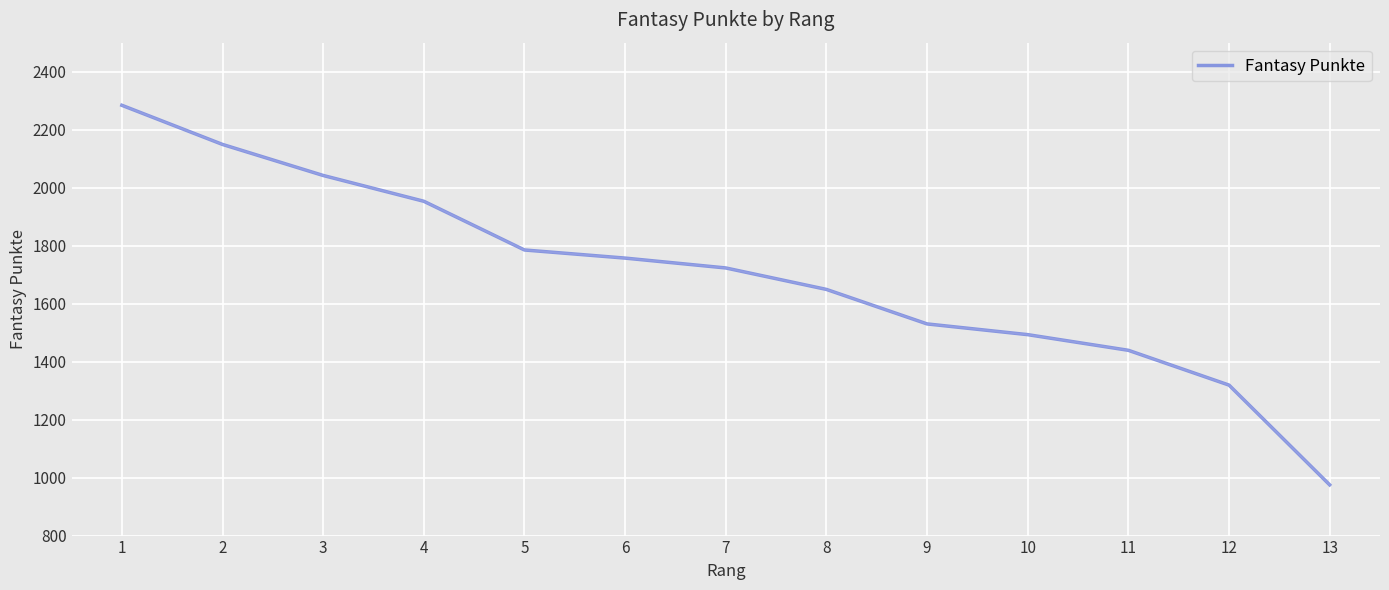

Reading left to right, extract all data points from this chart.

2284	2149	2042	1953	1785	1757	1723	1649	1530	1493	1439	1319	975